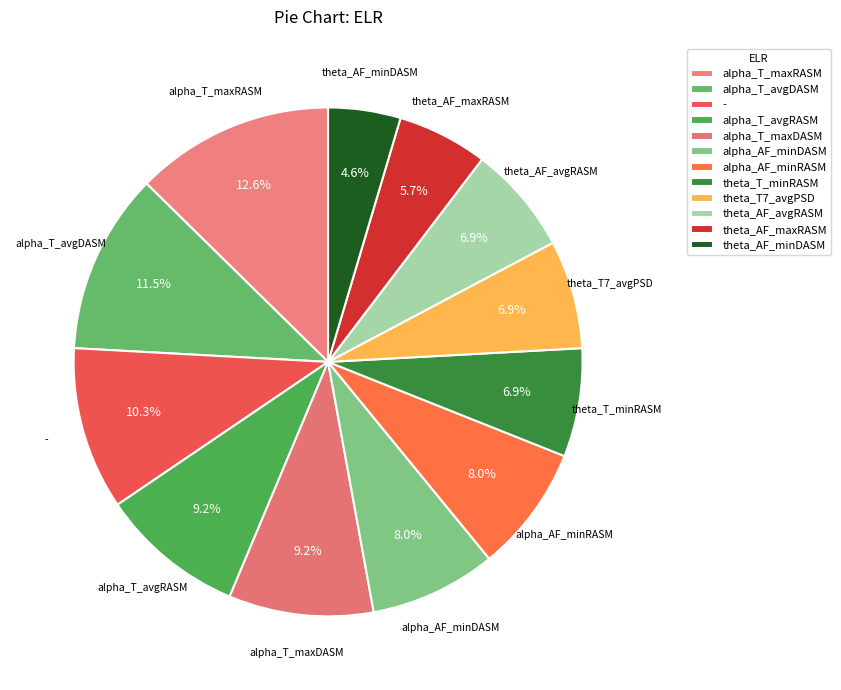

What is the largest slice in the pie chart?

alpha_T_maxRASM